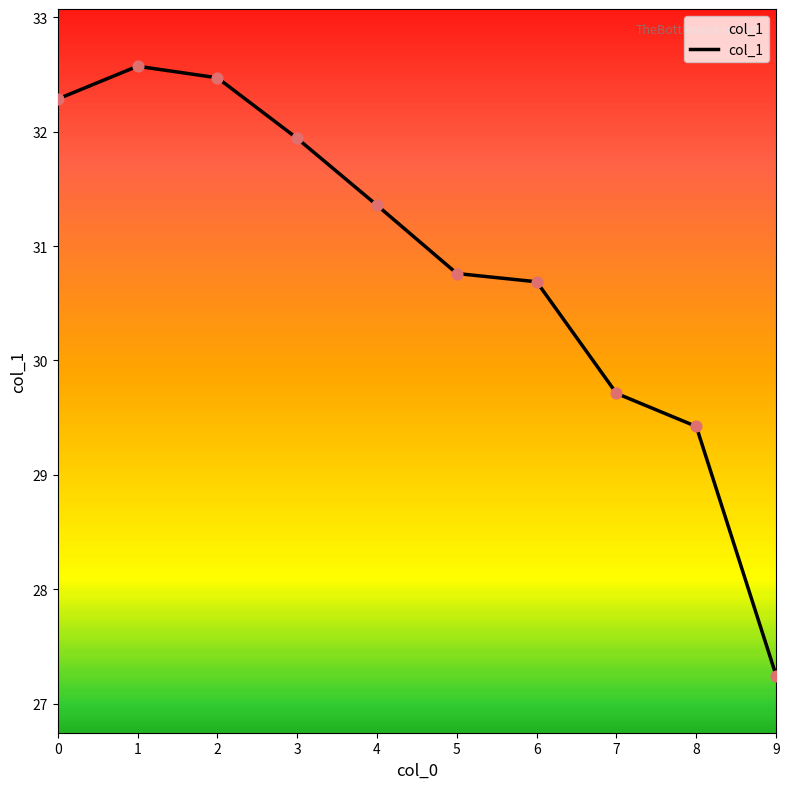

What is the ratio of the value at 4 to the value at 0?

1.0